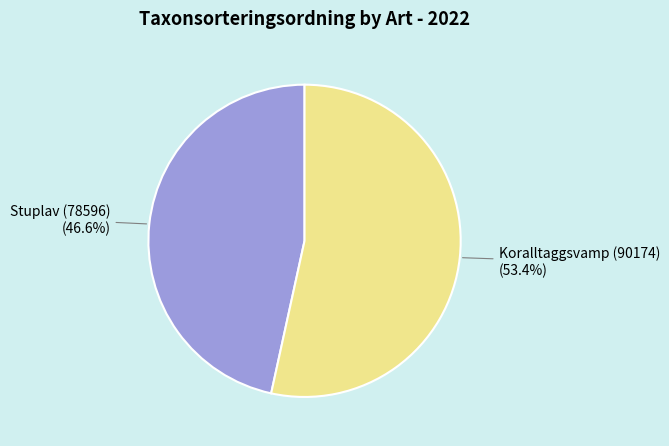

Does any single category account for the majority?

Yes